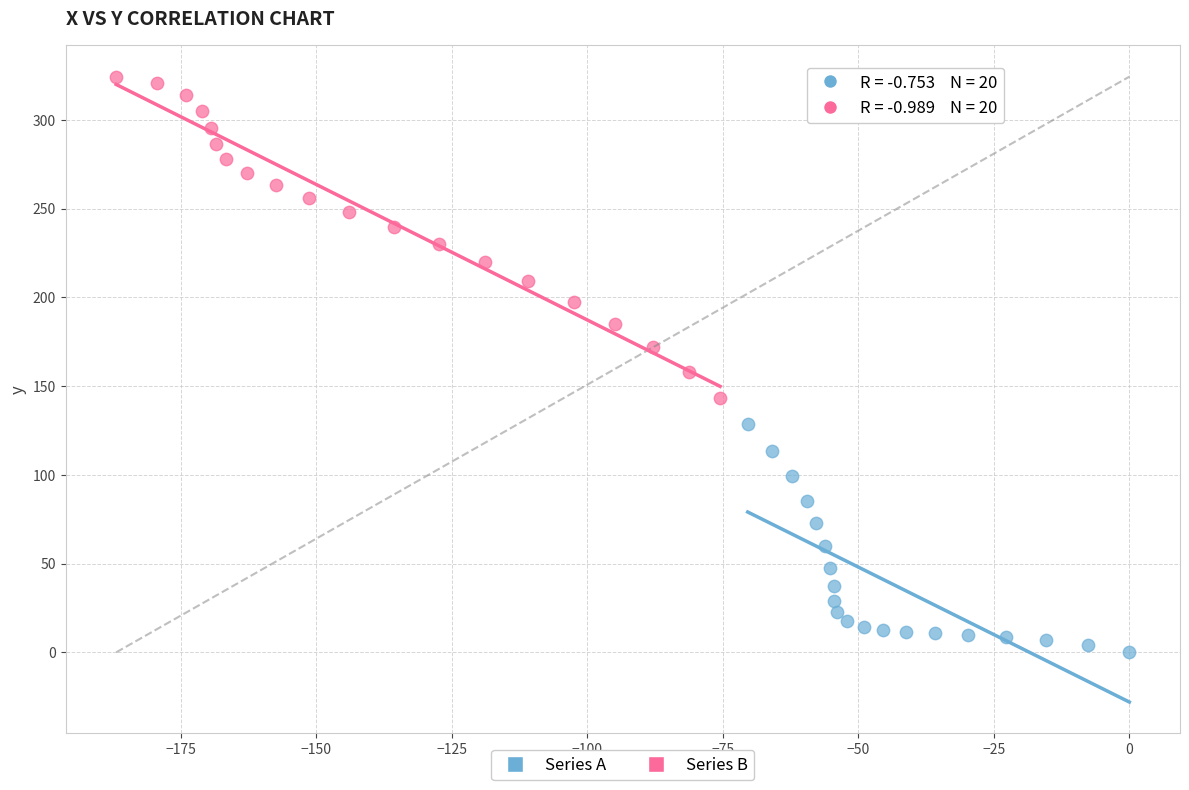

Which series has the largest Y range (max minus min)?

Series B